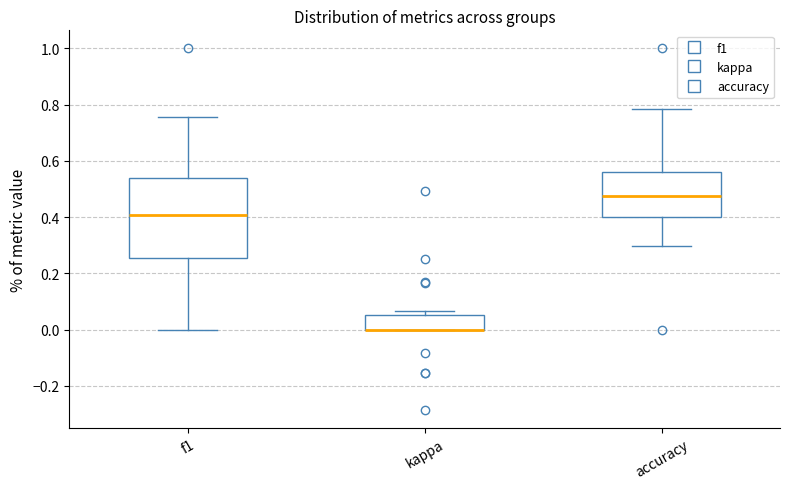

Reading left to right, transcribe this box plot: for each box, give where its median line is, the range the box spans, and where its two whiskers end, as read against the y-axis. The values are not printed on the chart, so give them approximately, as read against the axis.

f1: median 0.40, box 0.26 to 0.54, whiskers 0.00 to 0.76
kappa: median 0.00 (drawn on the box's lower edge), box 0.00 to 0.06, whiskers 0.00 to 0.06 (just above the box's upper edge)
accuracy: median 0.48, box 0.40 to 0.56, whiskers 0.30 to 0.78